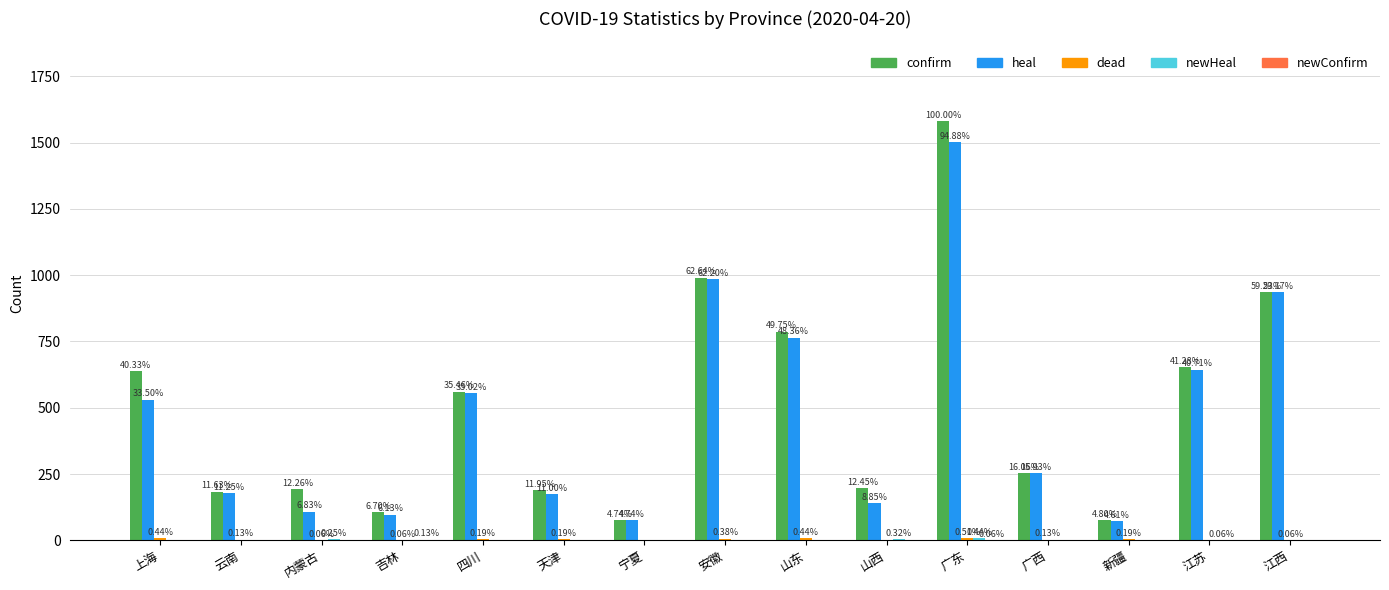

At which label does newConfirm reach its peak?

吉林